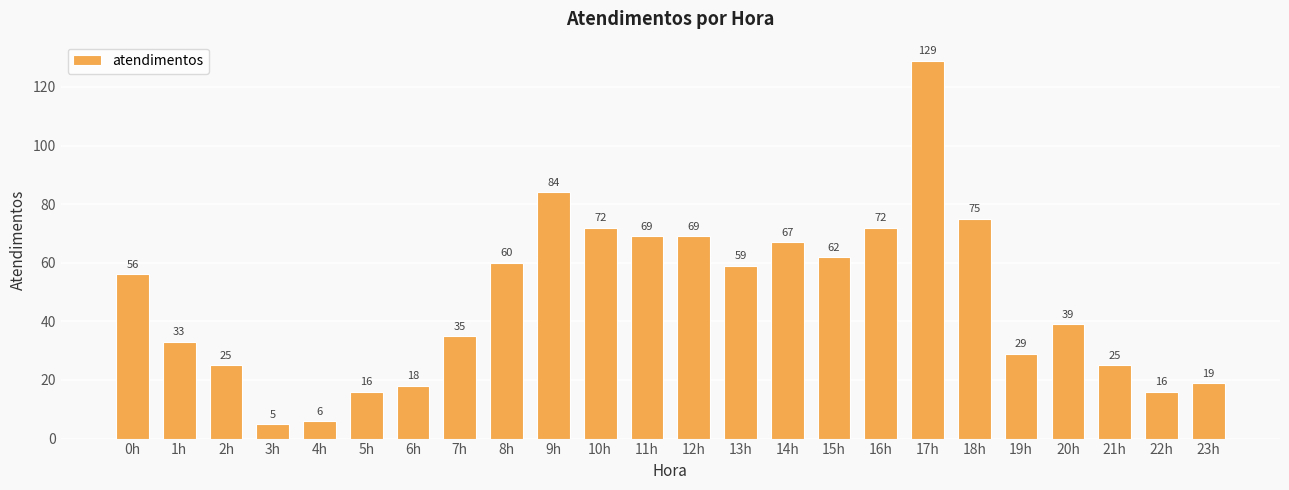

What is the greatest value displayed?

129